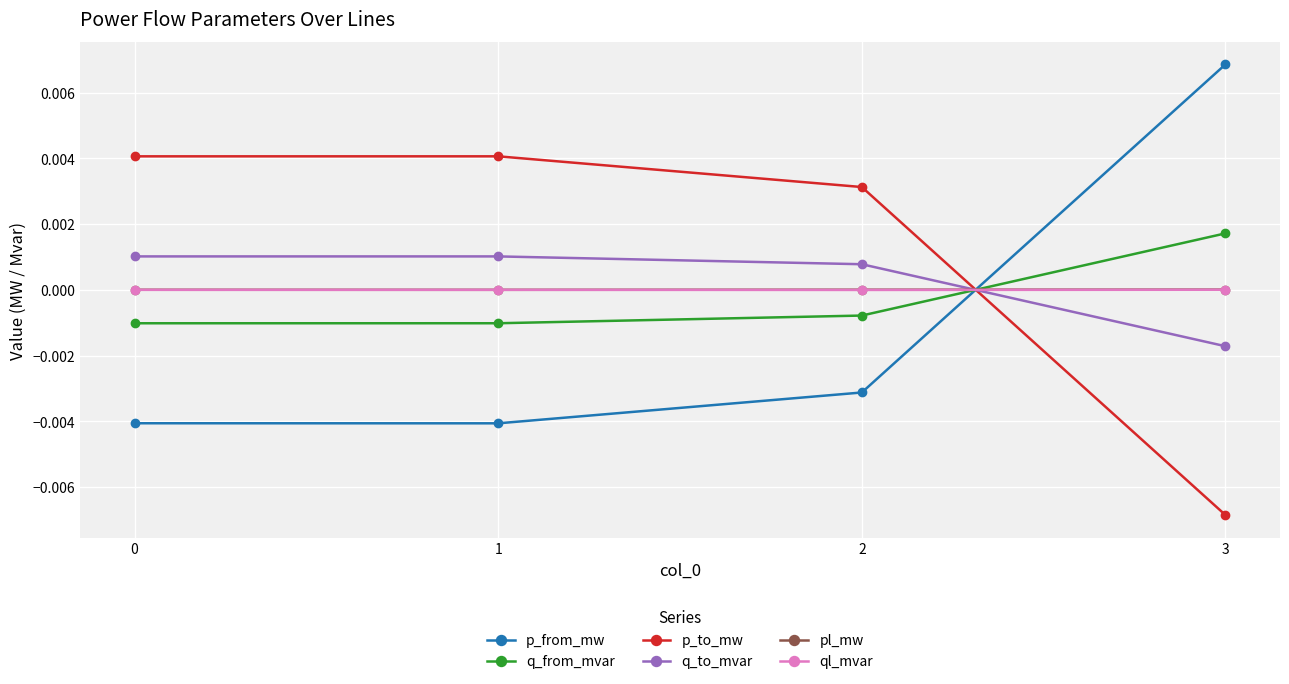

At which category does the chart reach its peak across all series?

3